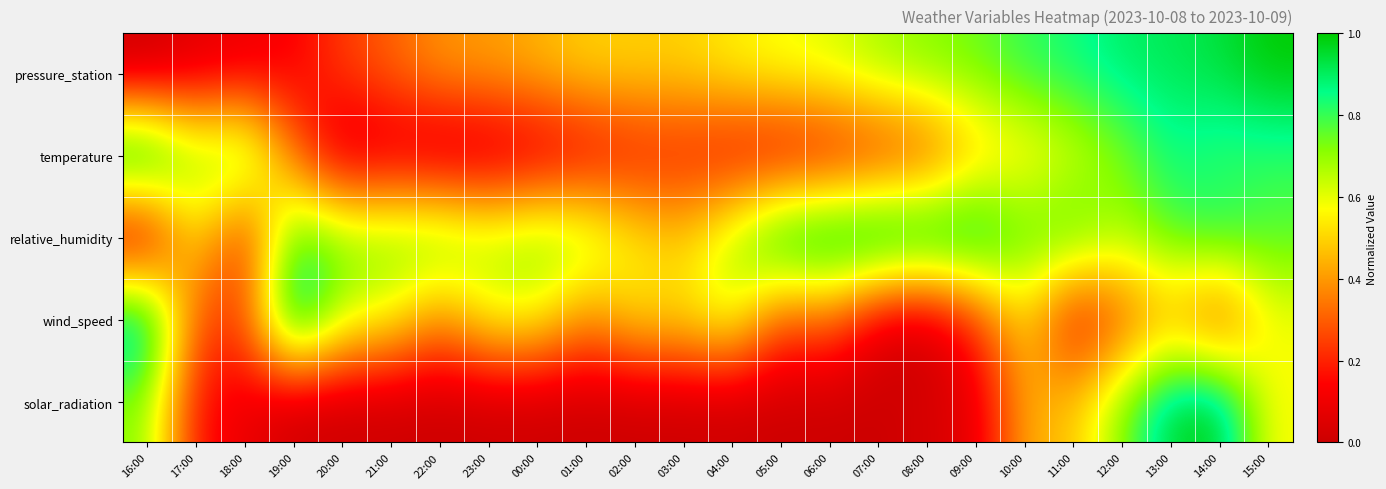

List the series in order of their peak value, highest first.

pressure_station, temperature, relative_humidity, wind_speed, solar_radiation